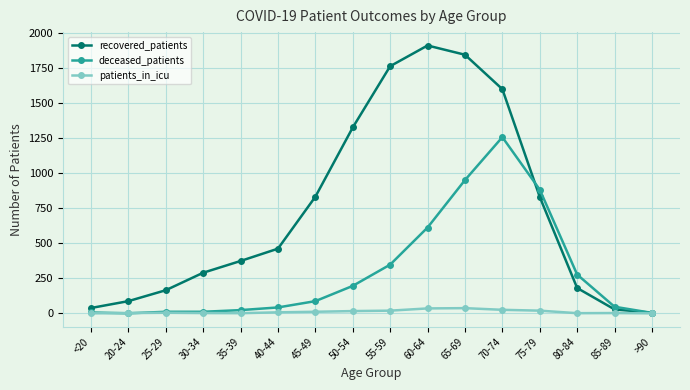

What is the difference between the maximum and second lowest values in the deceased_patients series?

1256